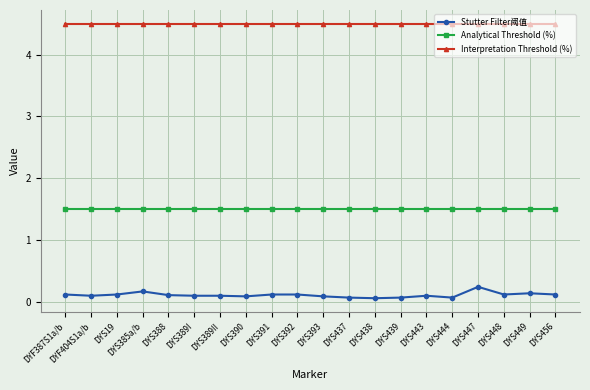

True or false: Interpretation Threshold (%) has a value of 4.5 at DYS456.

True